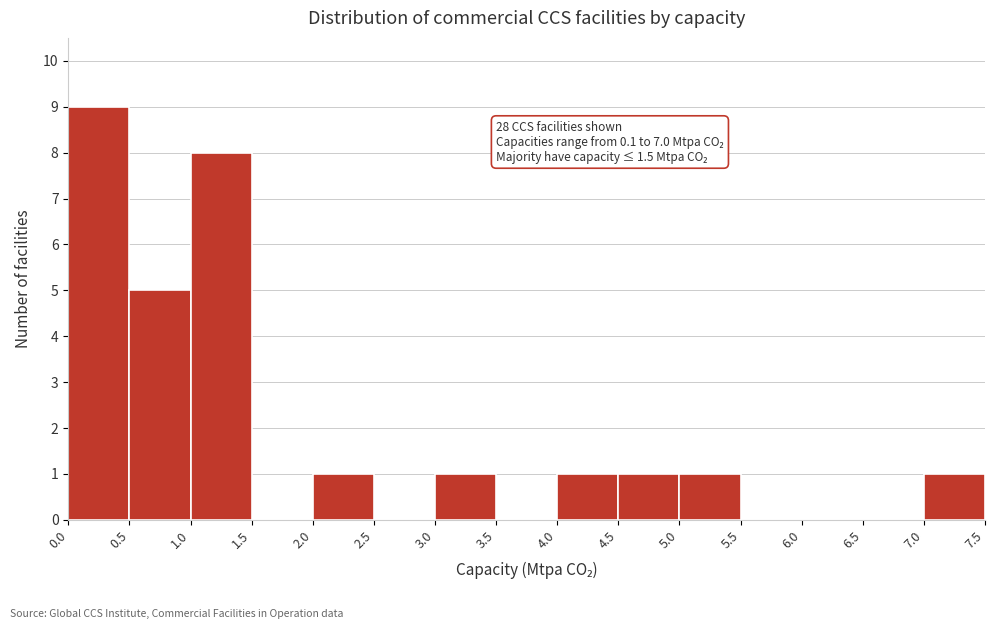

Which range on the x-axis has the tallest bar?

0.0 to 0.5